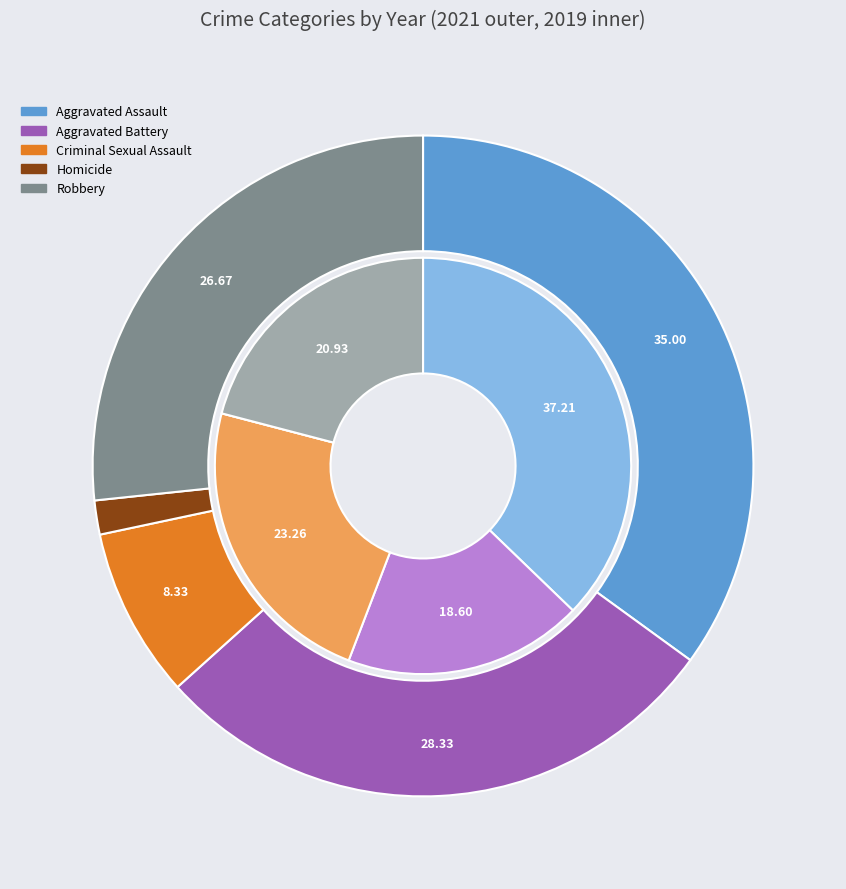

Do 2 and 3 together represent more than half of the pie?

No